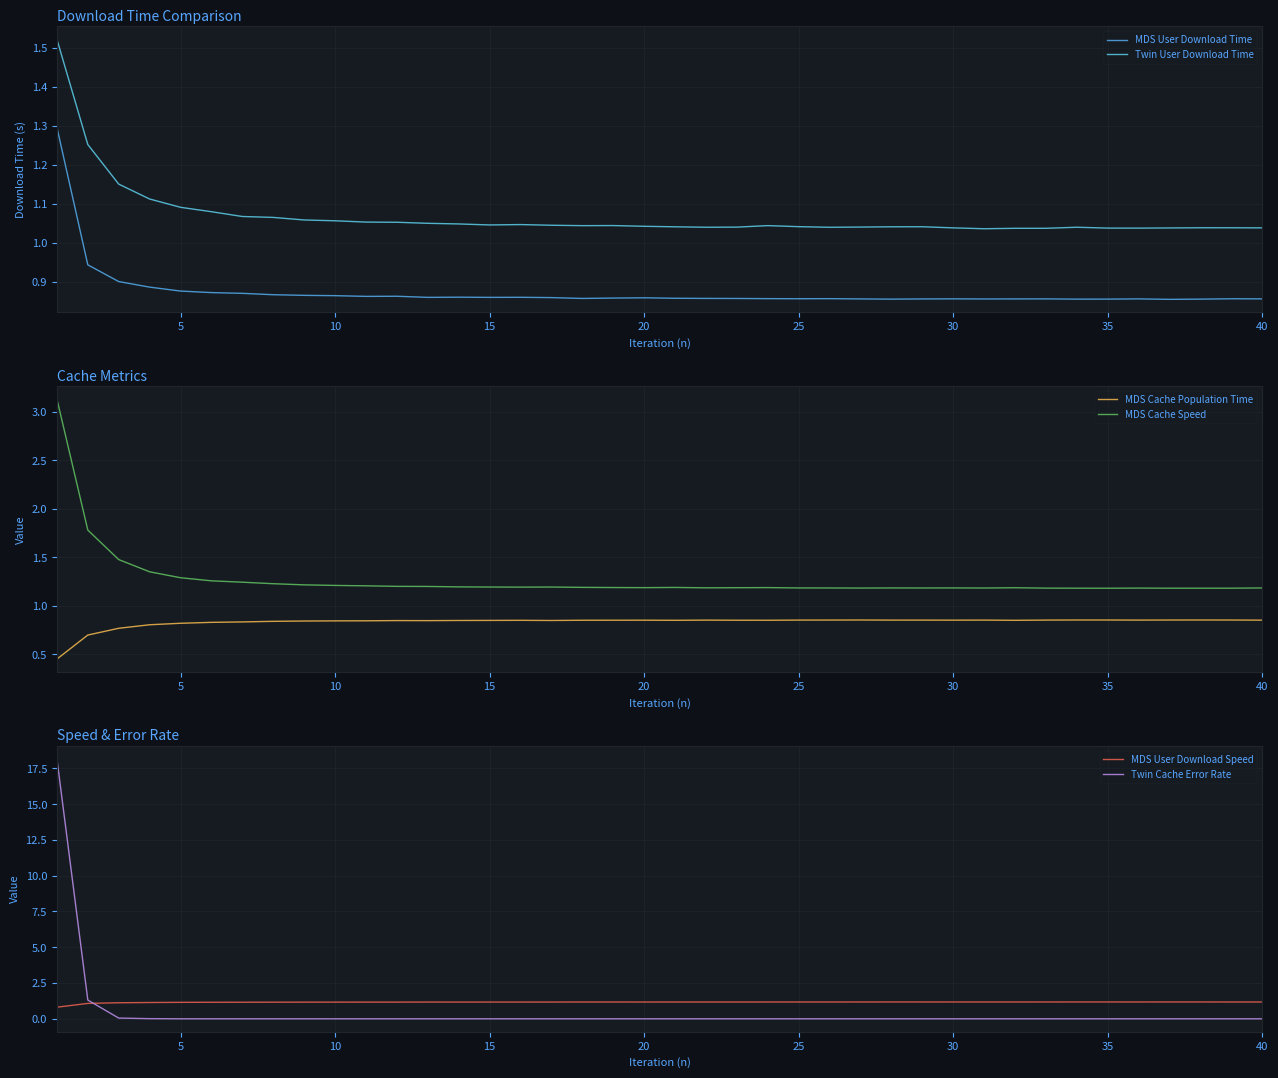

At how many categories does at least one series exceed 15?

1